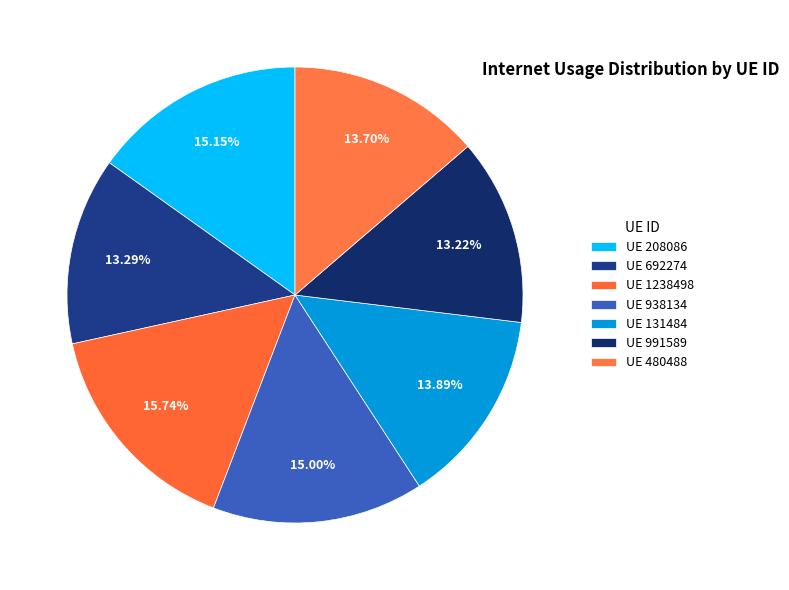

To the nearest percent, what is the average slice percentage?

14%